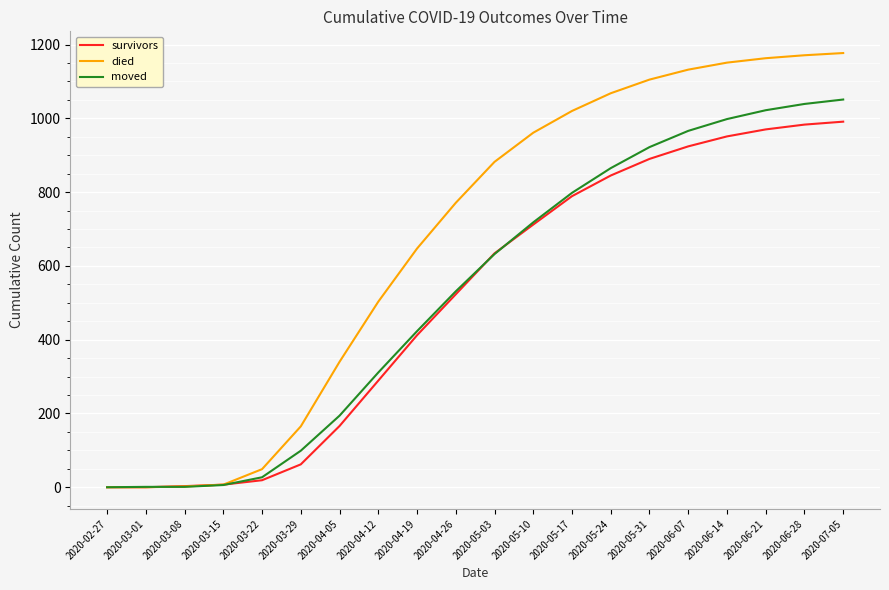

What is the maximum value for died?

1177